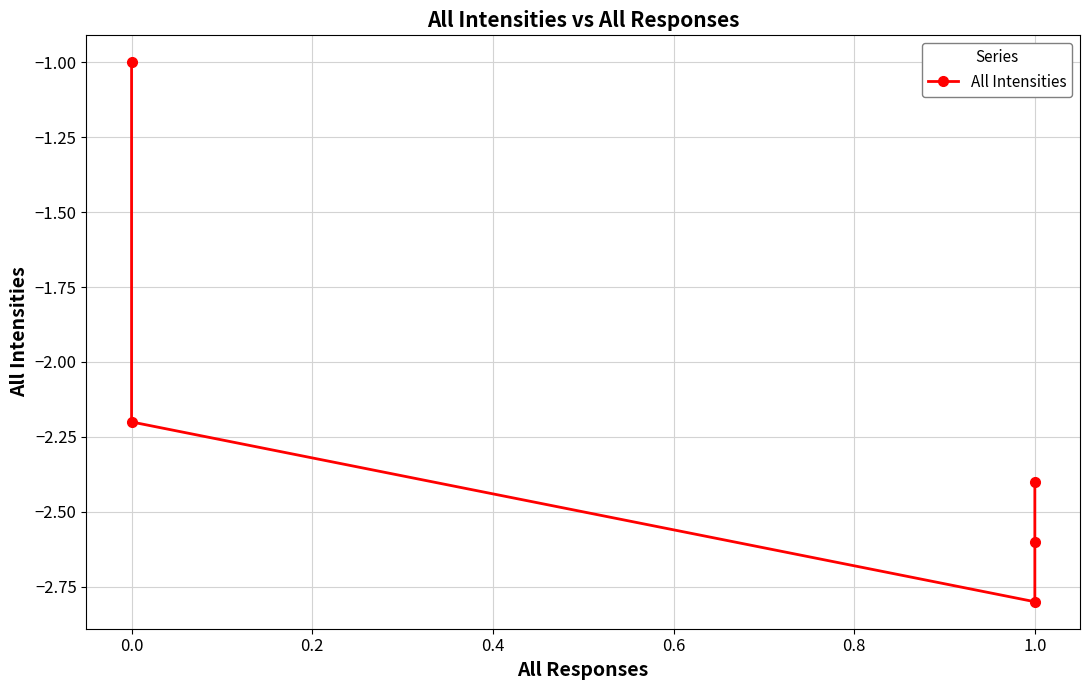

Is it true that the value at 1.0 is -0.7?

False